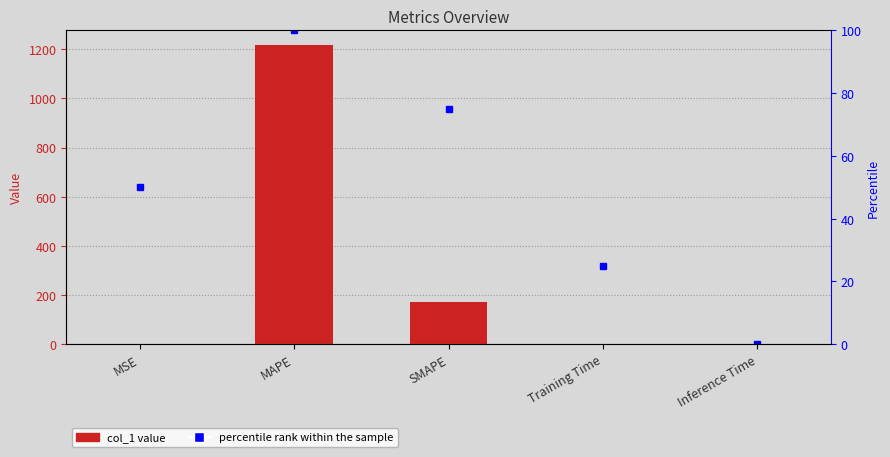

What is the difference between the second highest and second lowest values in the percentile rank series?

50.0